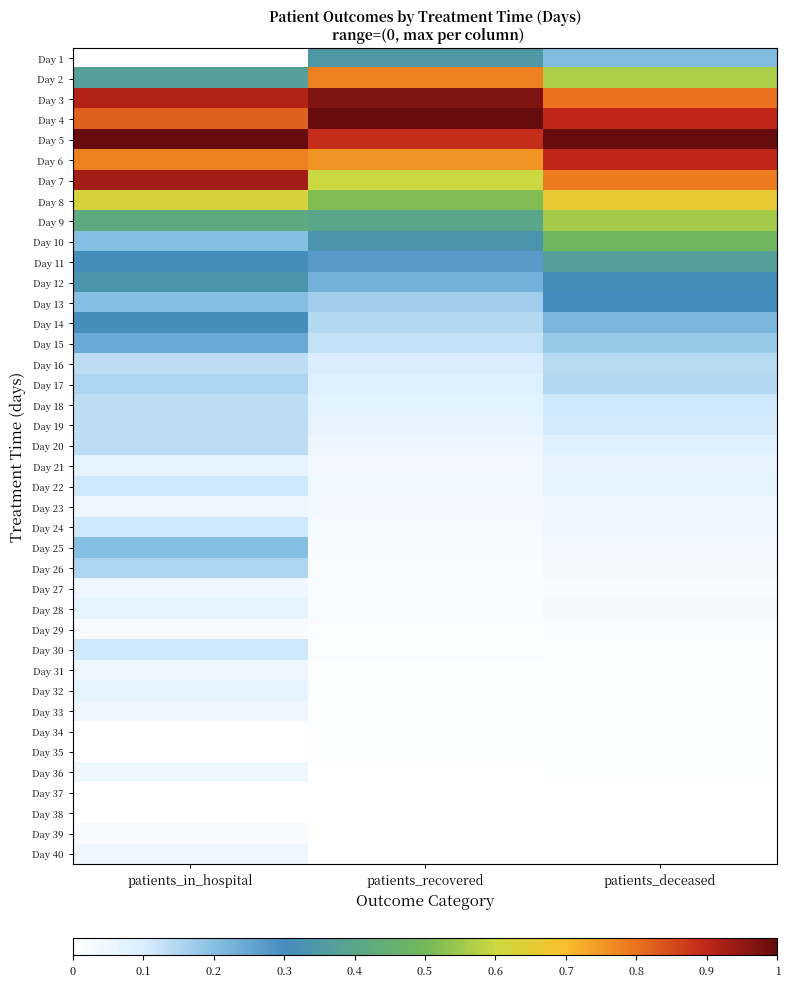

What is the maximum value shown in the chart?

1.0